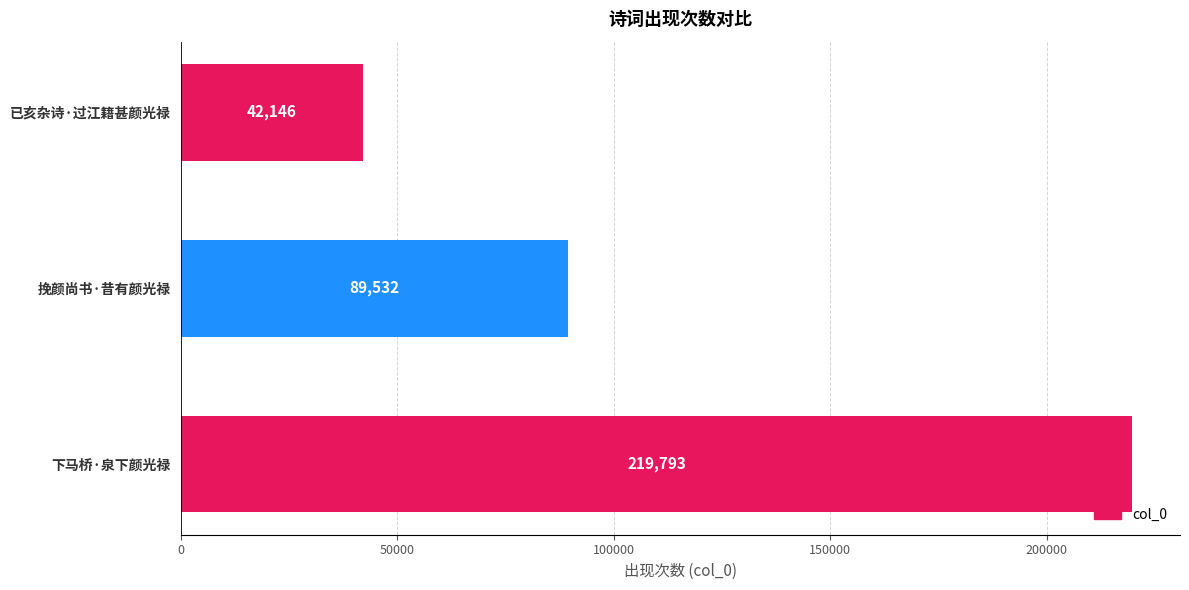

True or false: the data shows 89532 at 挽颜尚书·昔有颜光禄.

True